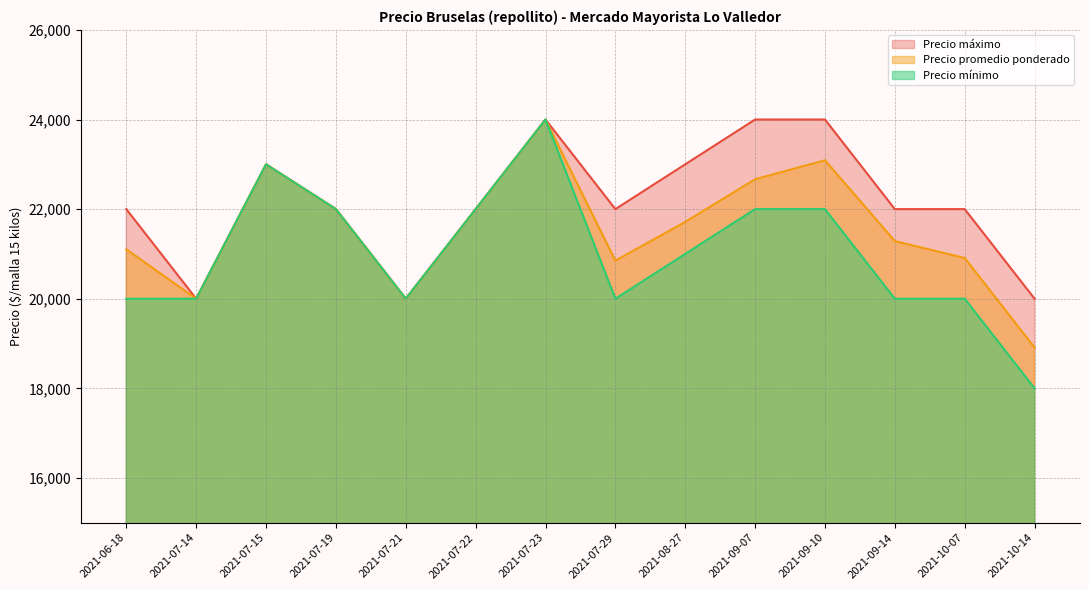

List the series in order of their overall mean, highest first.

Precio máximo, Precio promedio ponderado, Precio mínimo